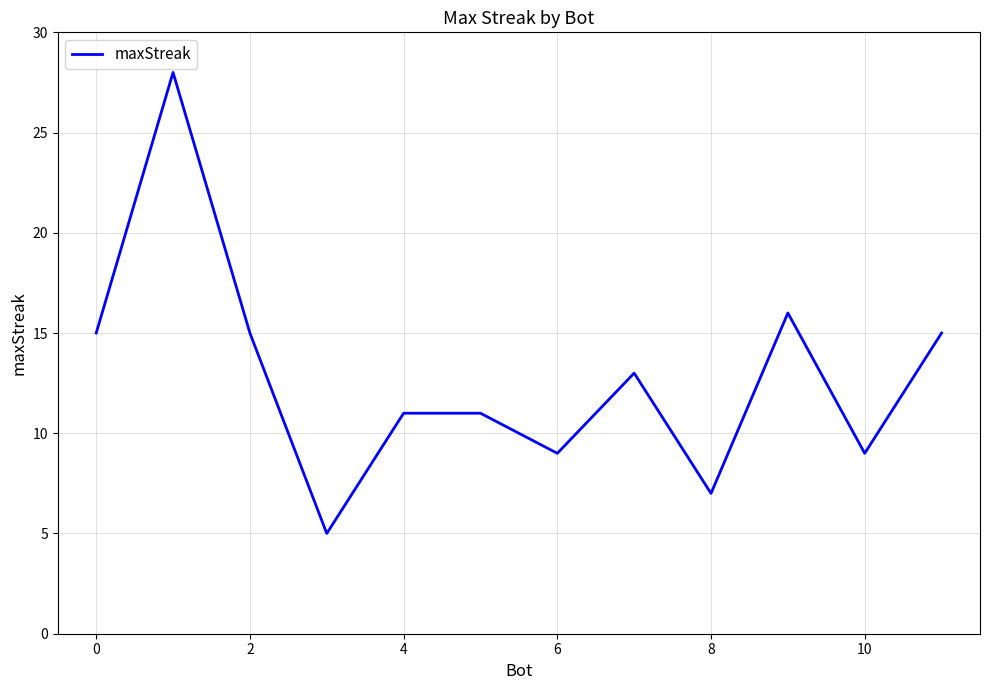

What is the difference between the maximum and minimum values?

23